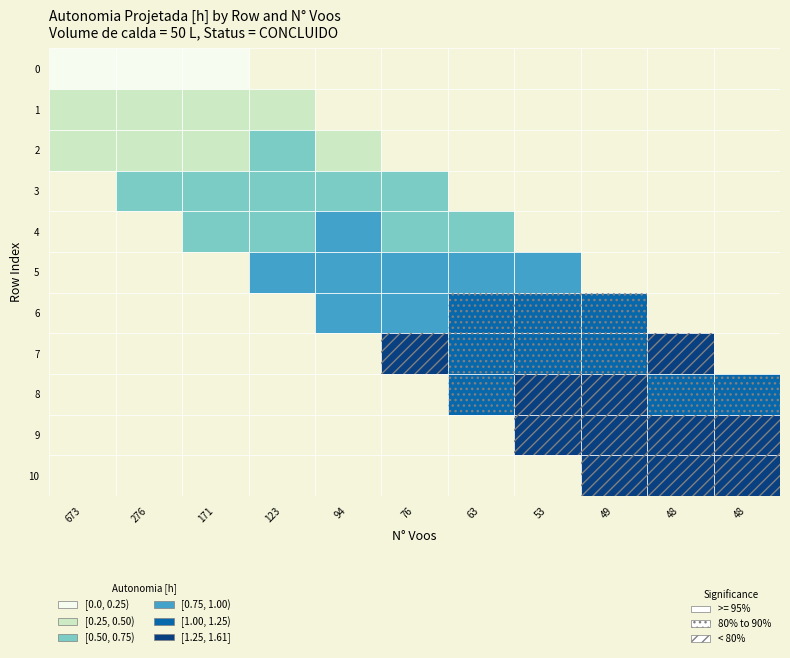

The chart shows a value of 0.2 at 0. True or false?

True